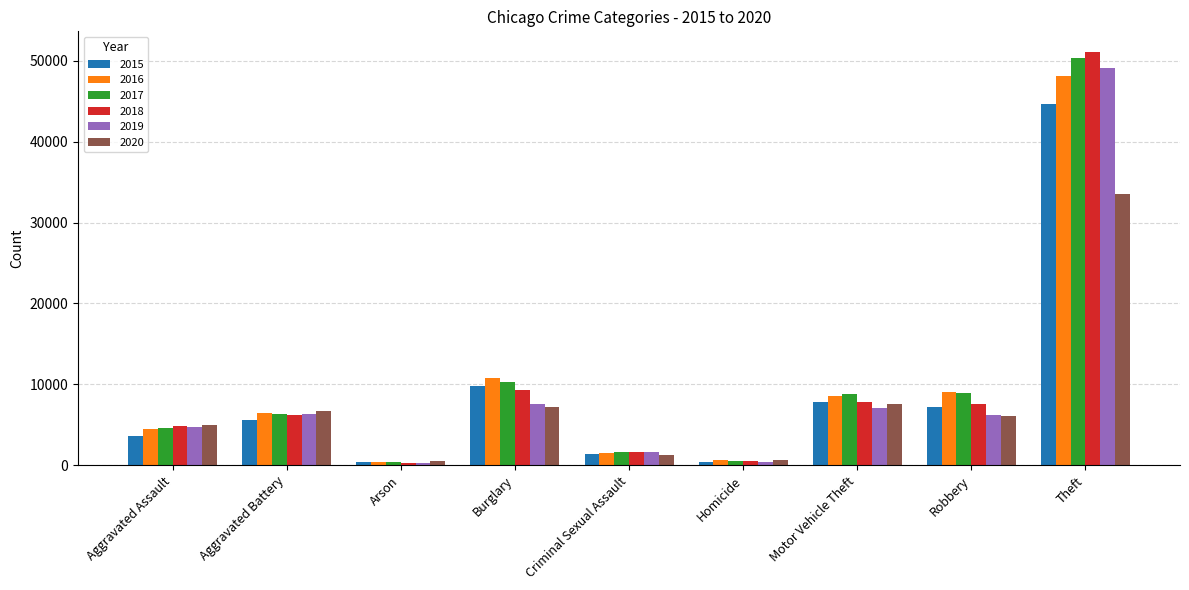

Between Burglary and Motor Vehicle Theft, which series saw the biggest shift?

2016